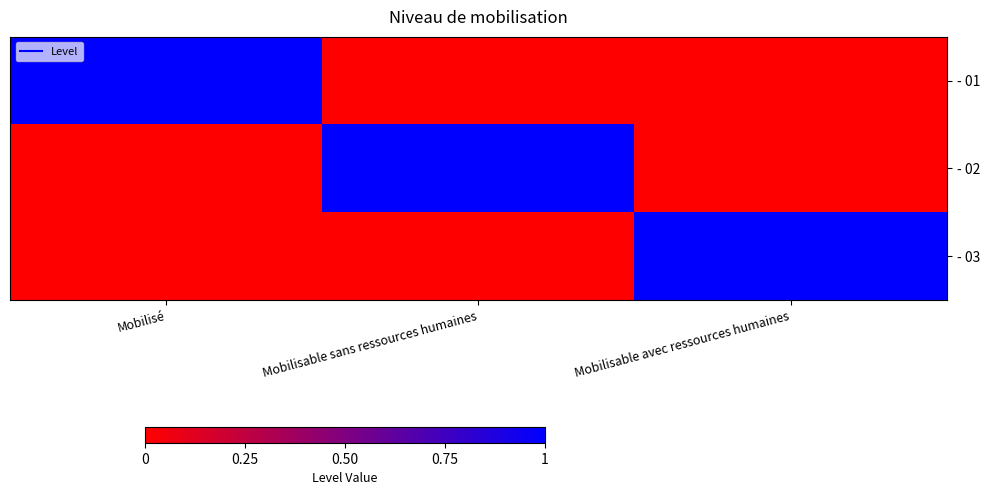

Which label corresponds to the smallest value in the chart?

Mobilisable sans ressources humaines